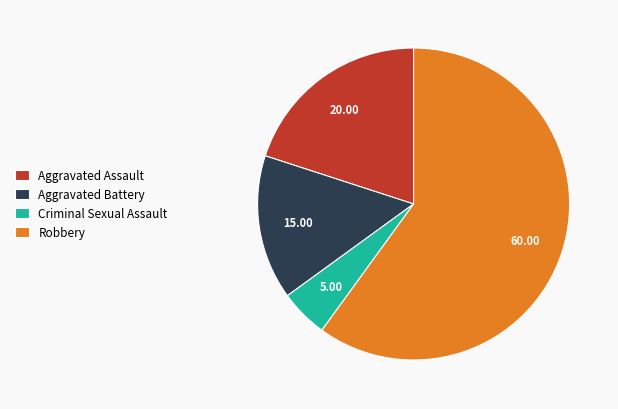

Combined, do Aggravated Battery and Aggravated Assault account for over 50%?

No